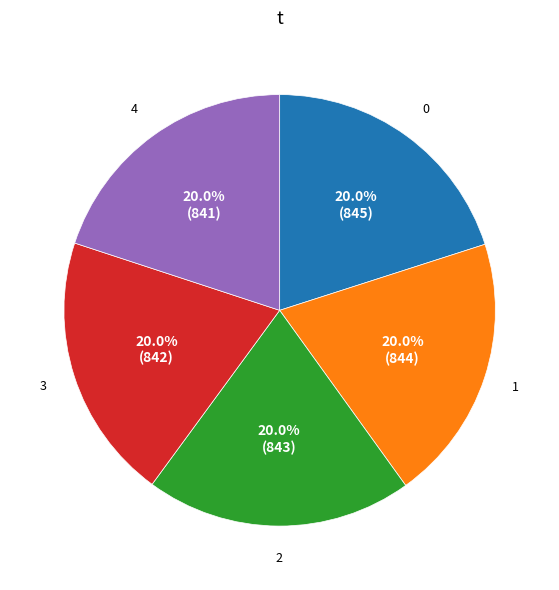

Does any single category account for the majority?

No